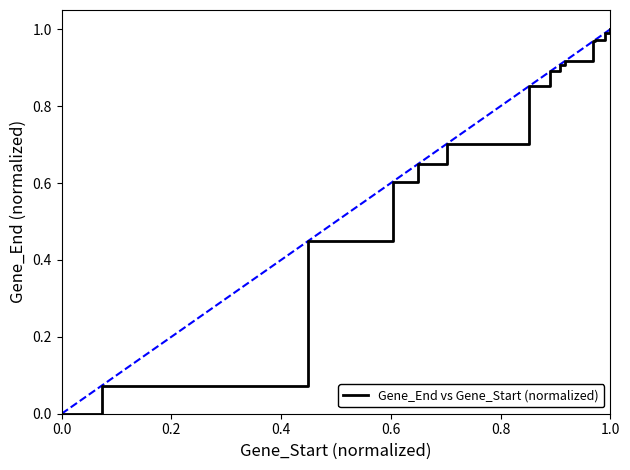

How many lines are shown in the chart?

1